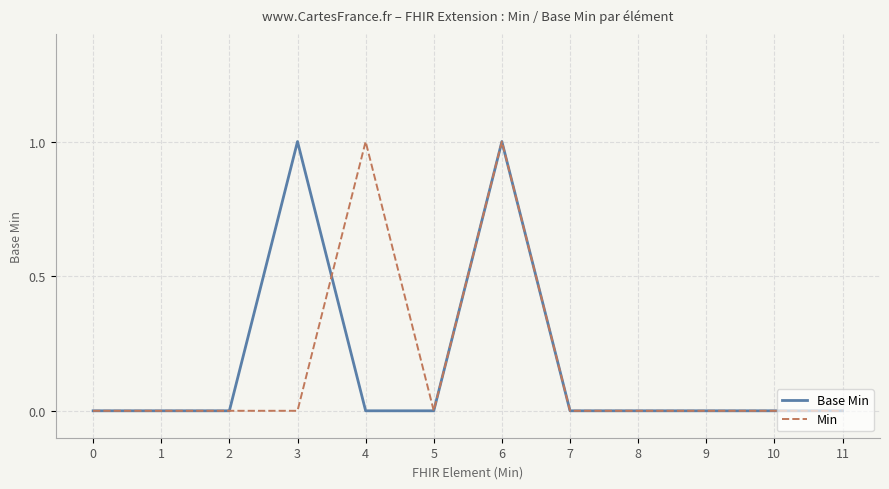

Is the value of Min at 3 greater than the value of Base Min at 6?

No